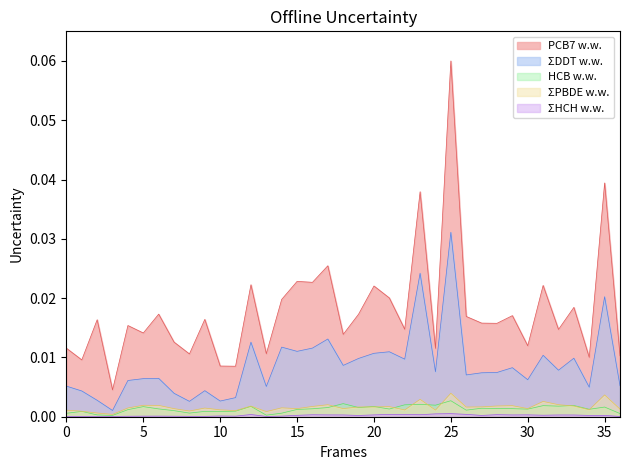

How many lines are shown in the chart?

5